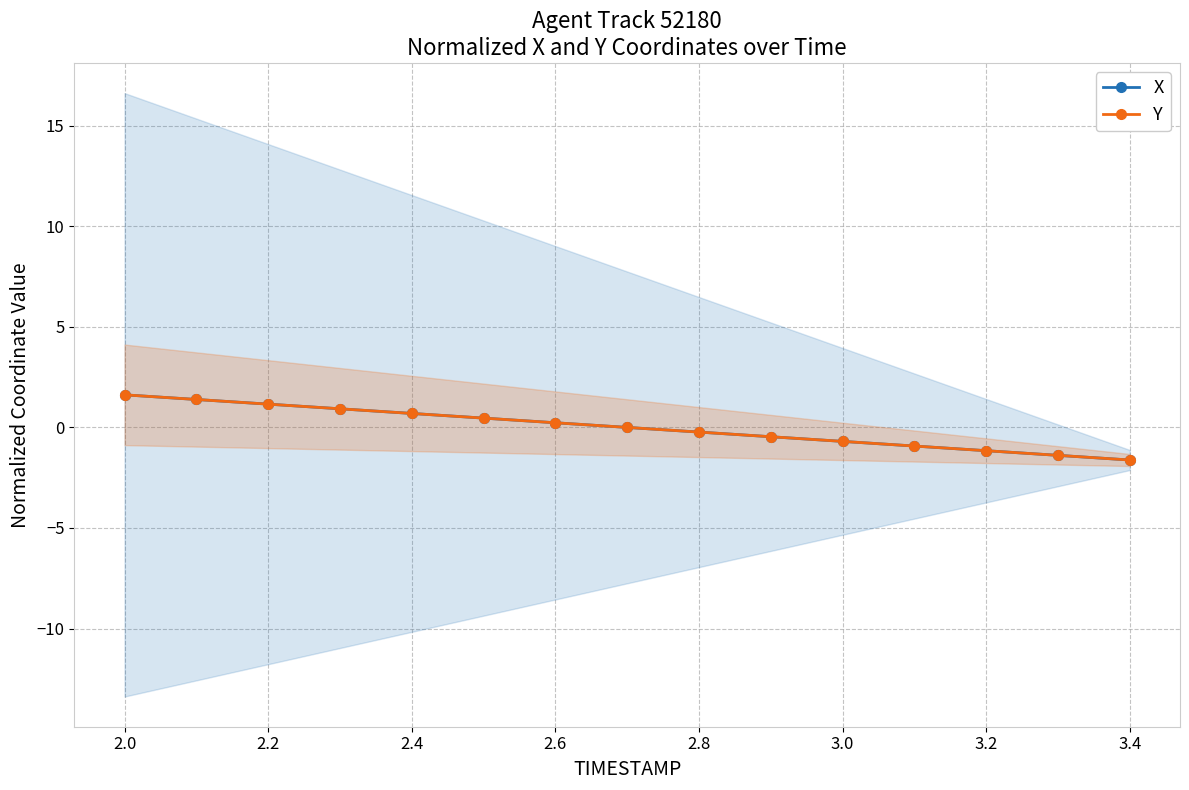

After their last crossing, which series has the higher values: Y or X?

X